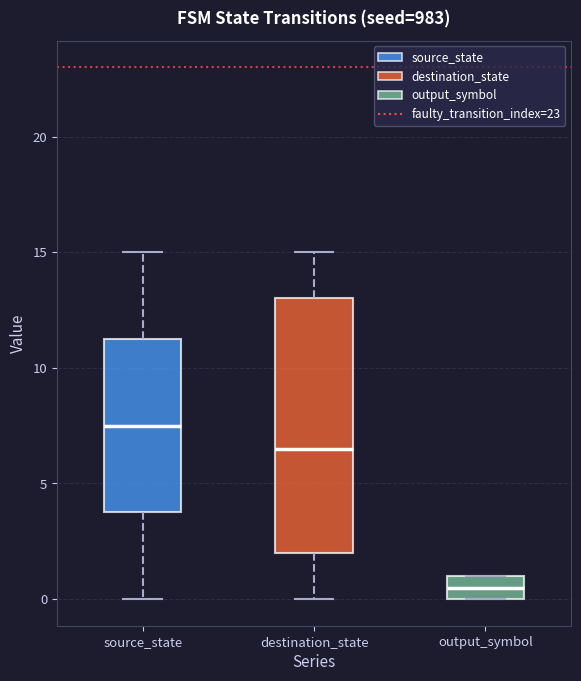

Where is the lower edge of the box for output_symbol on the y-axis? The values are not printed on the chart, so give them approximately, as read against the axis.

0.0